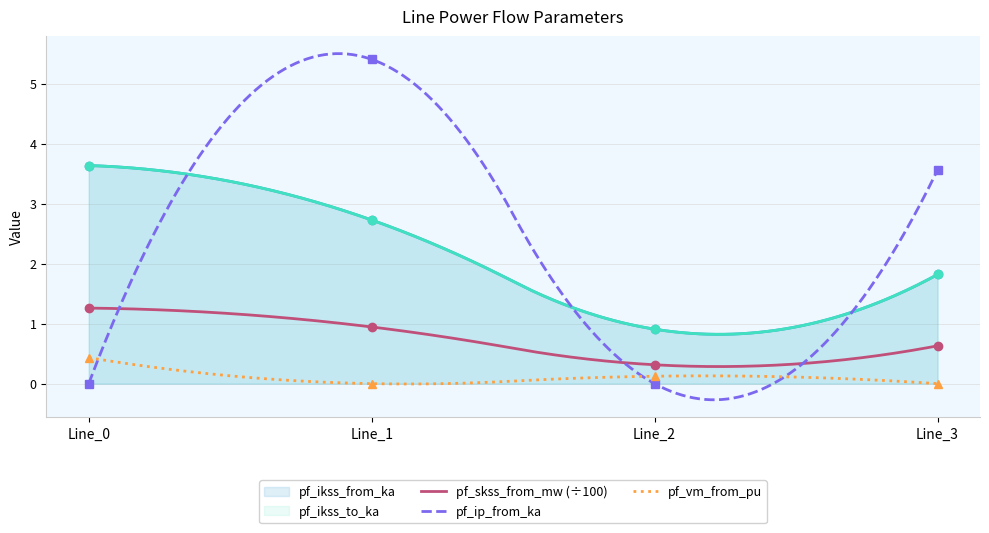

True or false: pf_skss_from_mw has a value of 1.3 at Line_0.

True